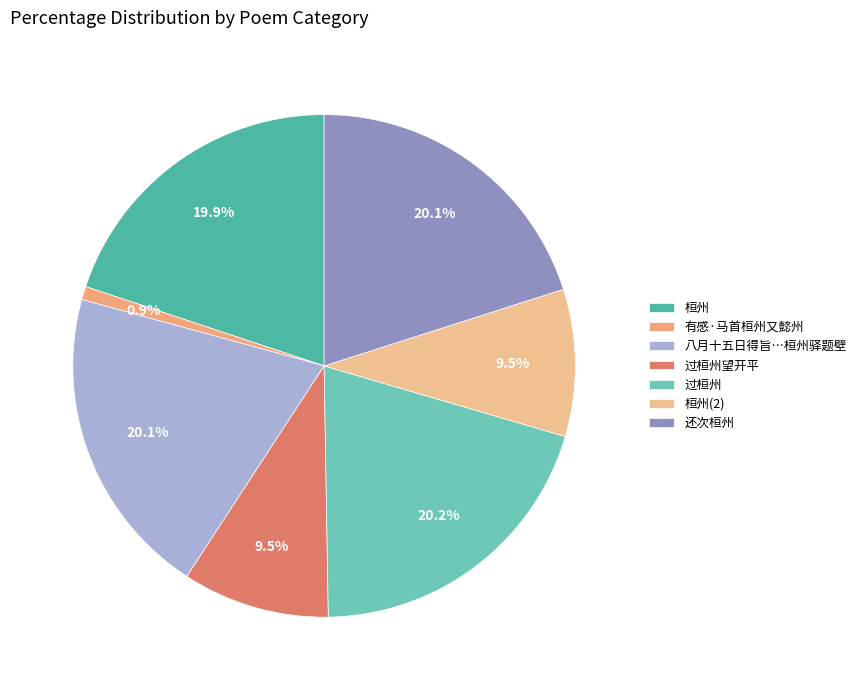

Does 桓州 represent more than half of the total?

No